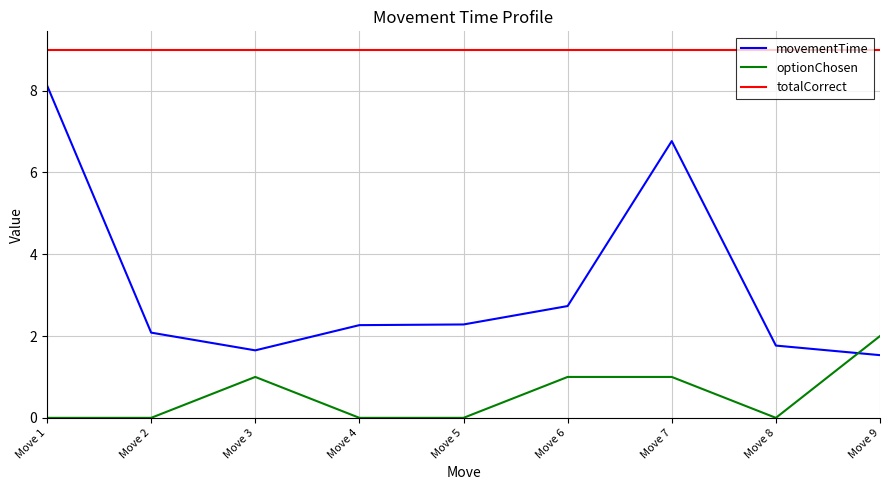

What is the difference between the maximum and minimum values in the optionChosen series?

2.0